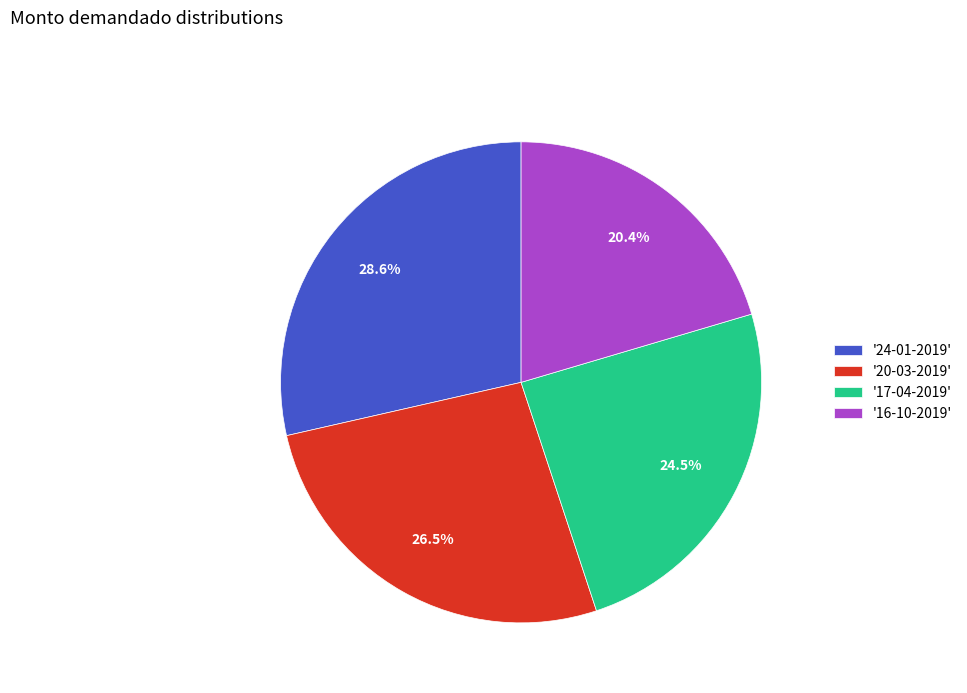

Approximately how many times larger is the value at '24-01-2019' compared to '17-04-2019'?

1.2